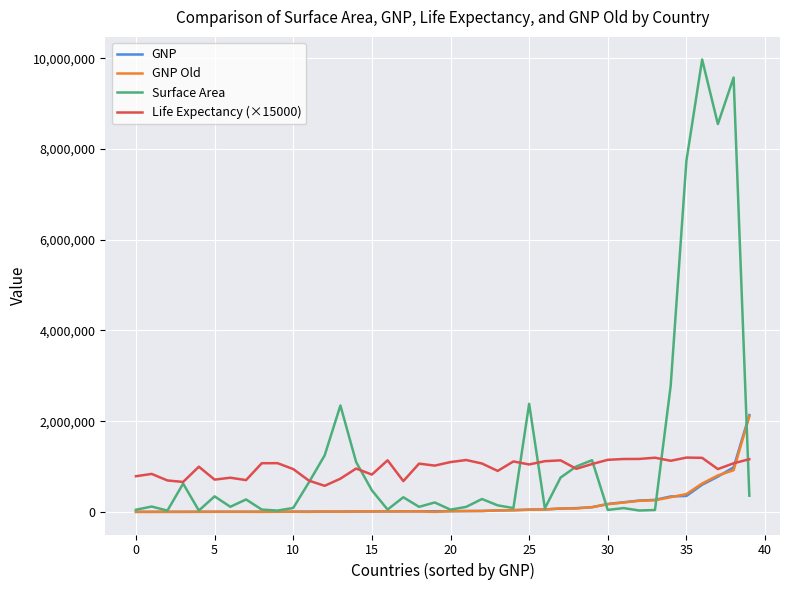

Which series has the widest spread of values?

Surface Area